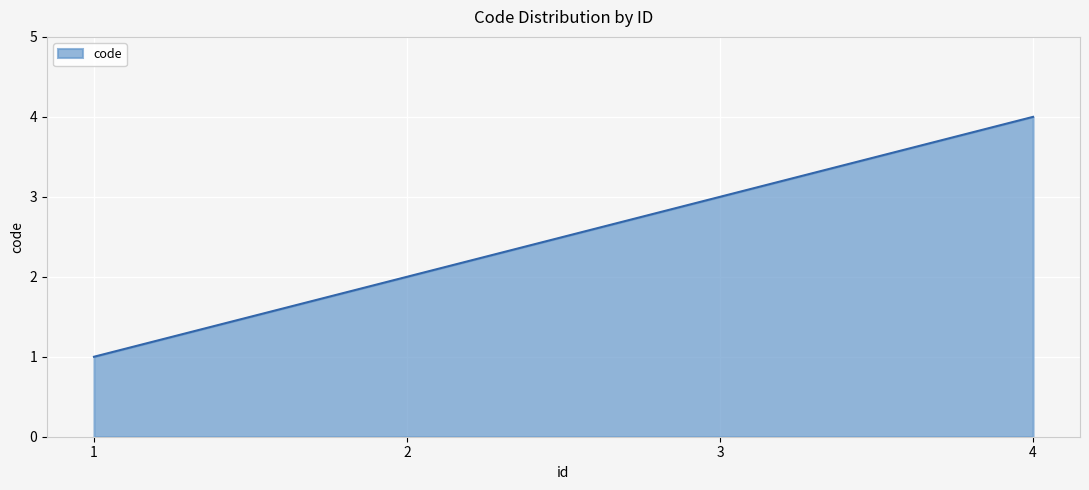

What is the difference between the maximum and minimum values?

3